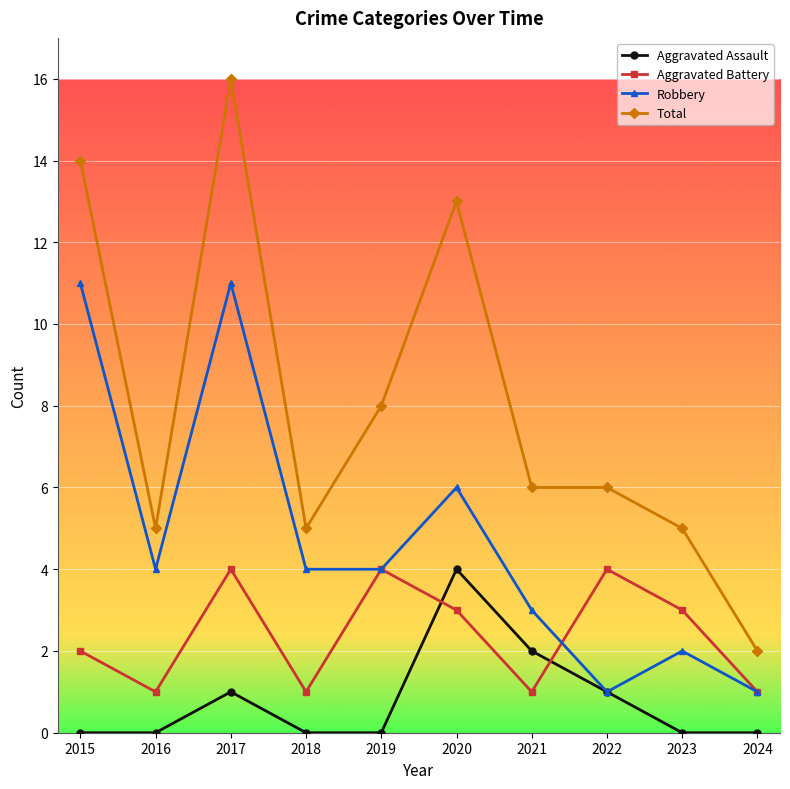

What is the difference between the maximum and minimum values in the Total series?

14